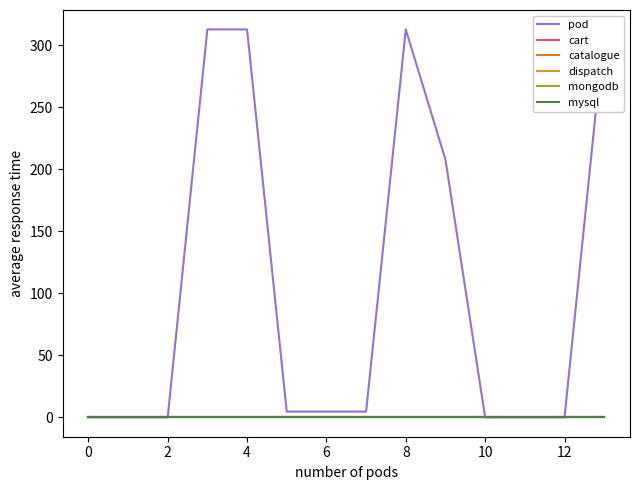

Does the chart have visible grid lines?

No